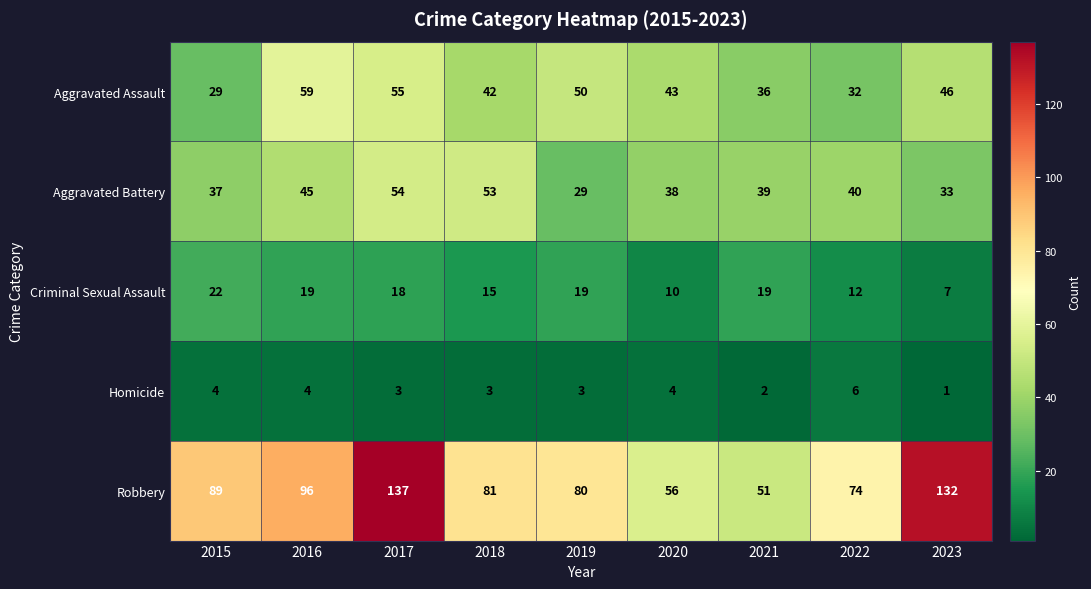

How many Homicide values are between 3 and 4?

6